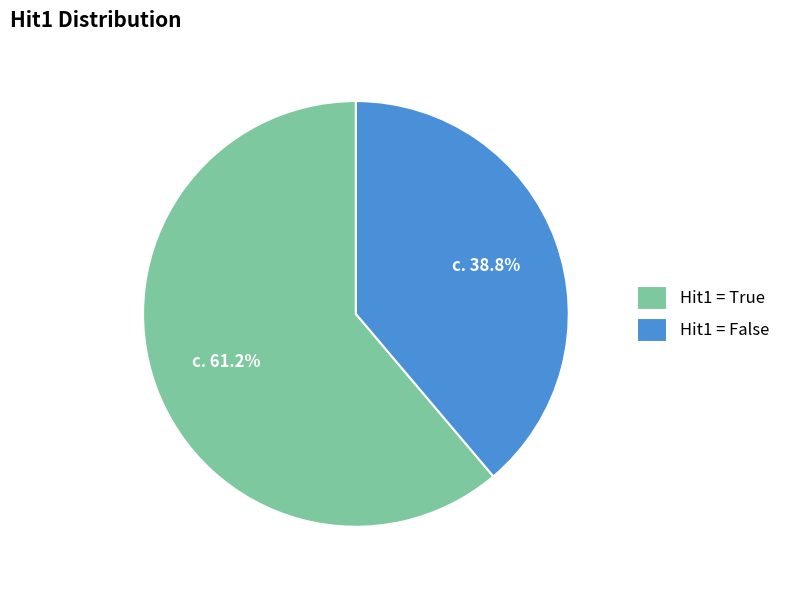

Is there a majority slice in this chart?

Yes